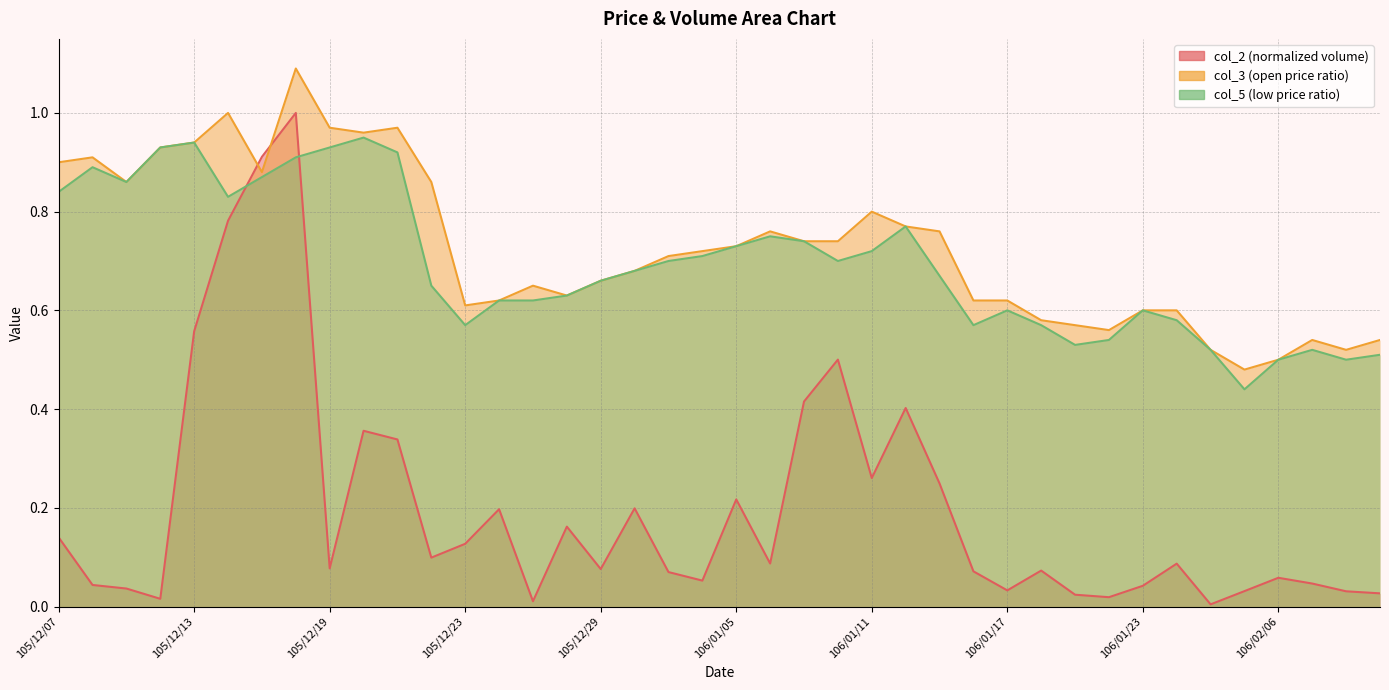

How many lines are shown in the chart?

3